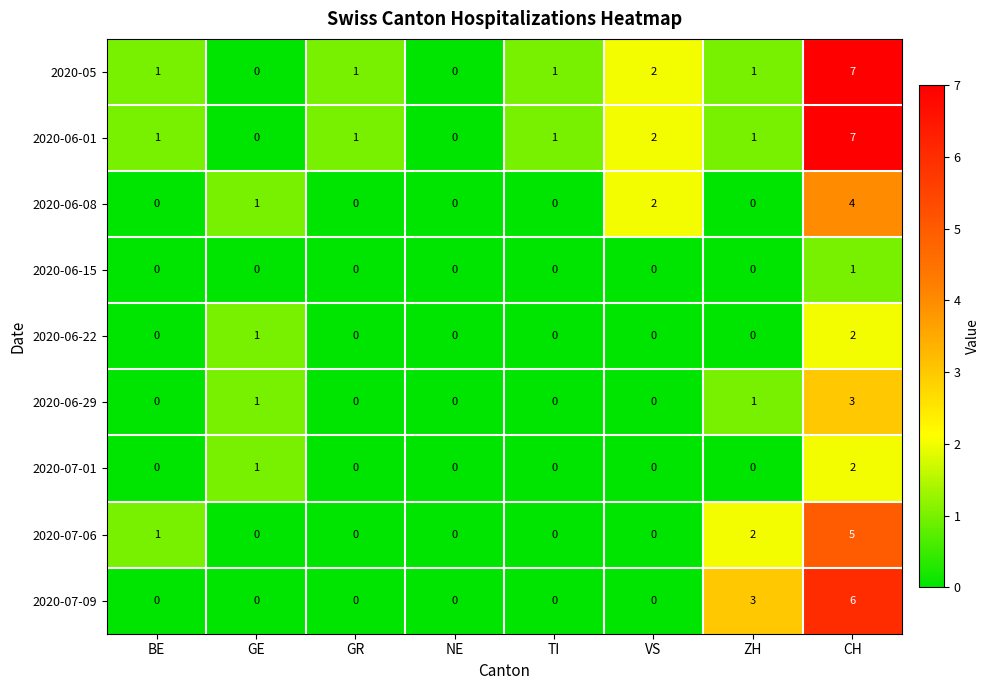

True or false: 2020-07-06 has a value of -3 at GE.

False